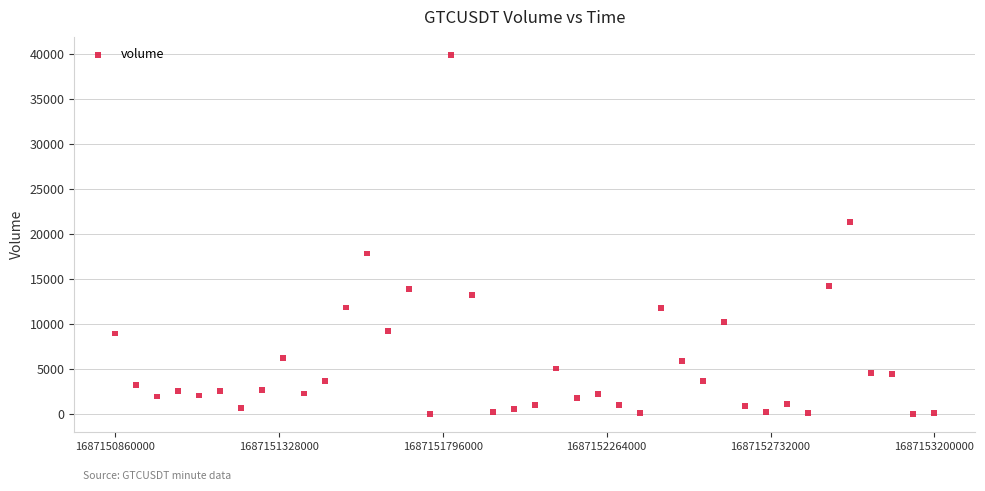

What is the range of Y values (max minus min)?

39878.6